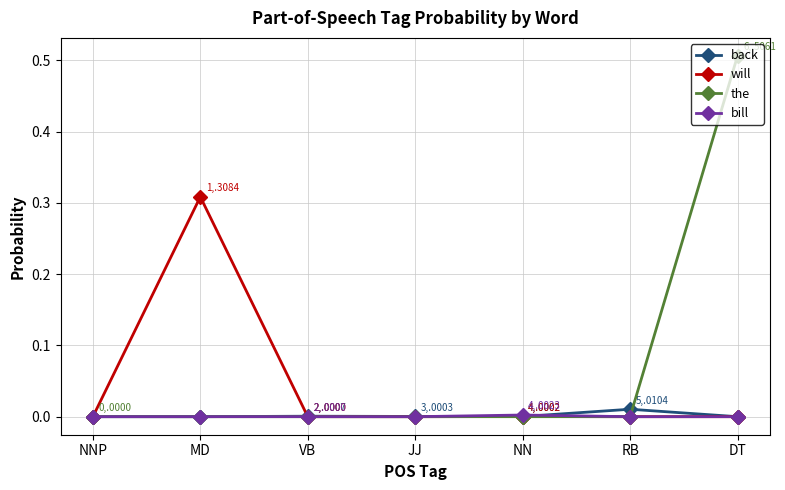

Which category has the highest value in the the series?

DT